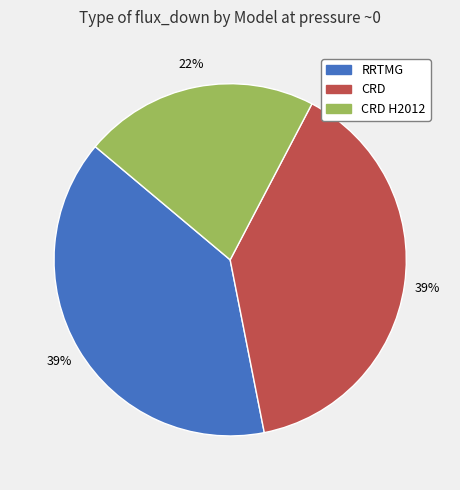

Count the number of slices in the pie.

3